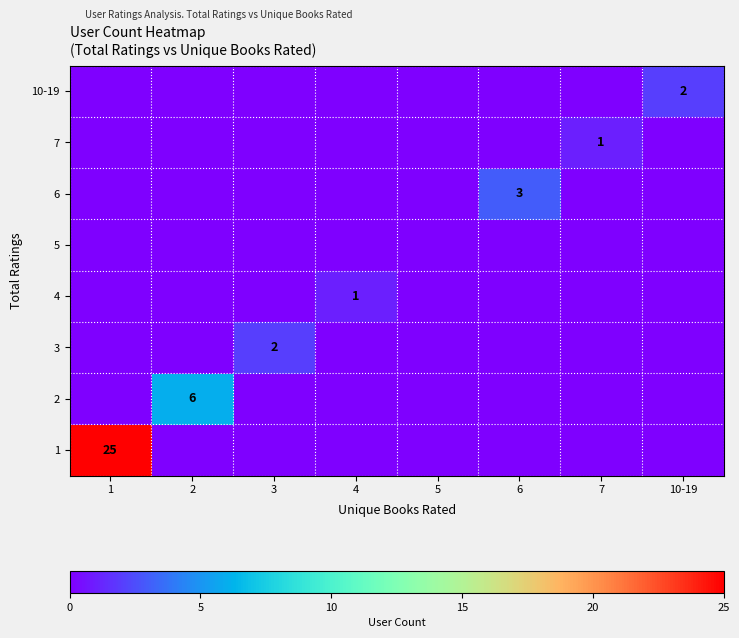

How many data points in 3 are above 0?

1